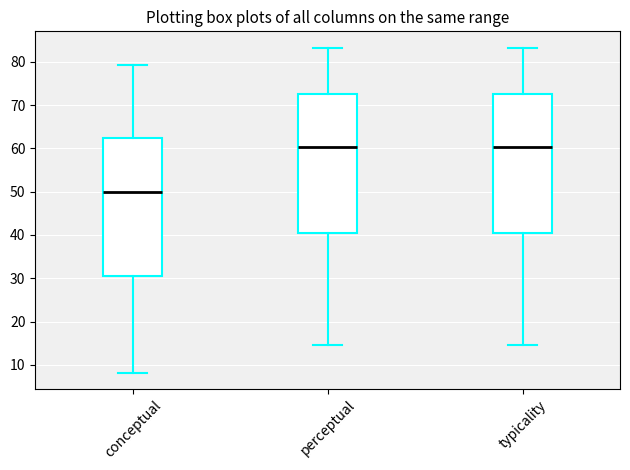

Where does the median line of the box for conceptual sit on the y-axis? The values are not printed on the chart, so give them approximately, as read against the axis.

50